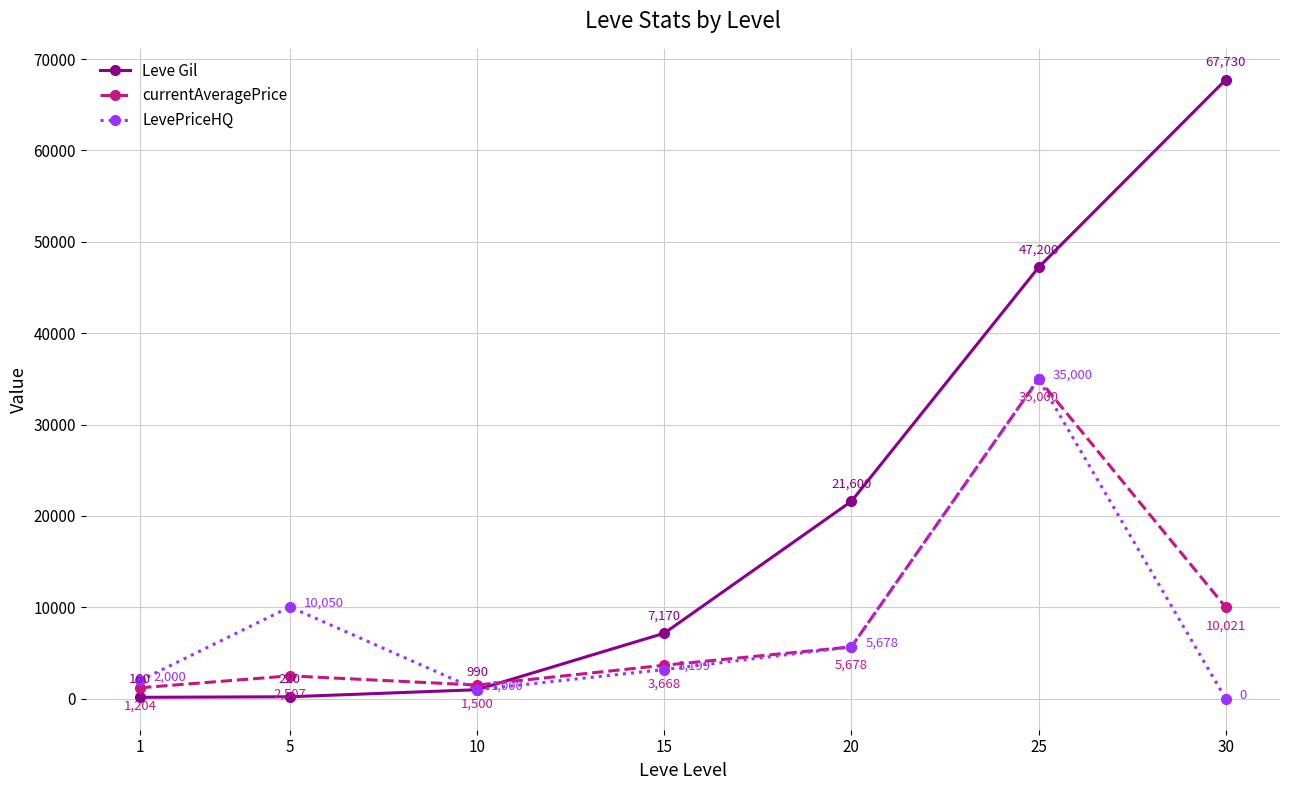

Which category has the lowest value in the currentAveragePrice series?

1